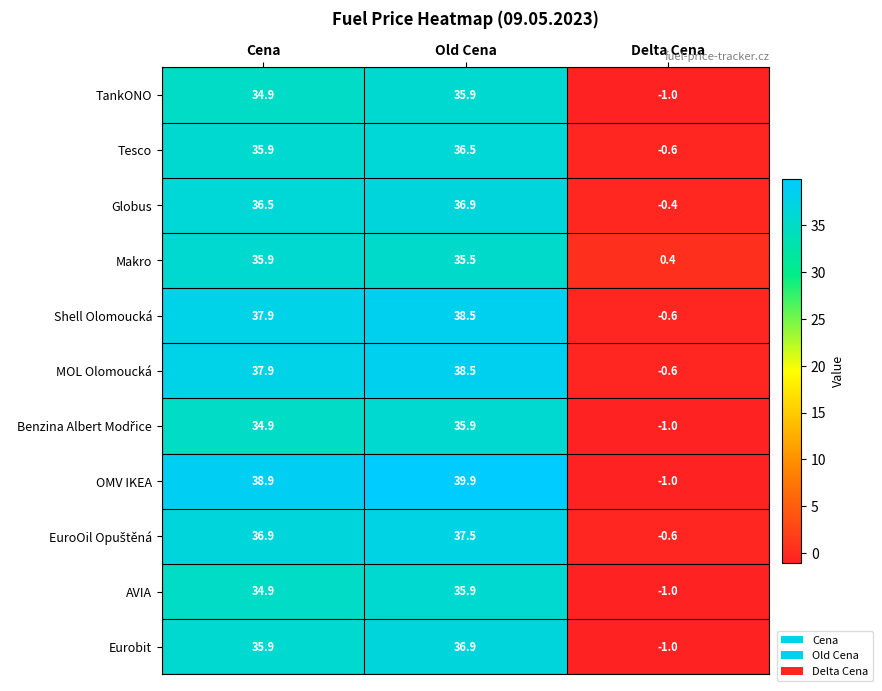

Which series changed the most between Cena and Delta Cena?

OMV IKEA